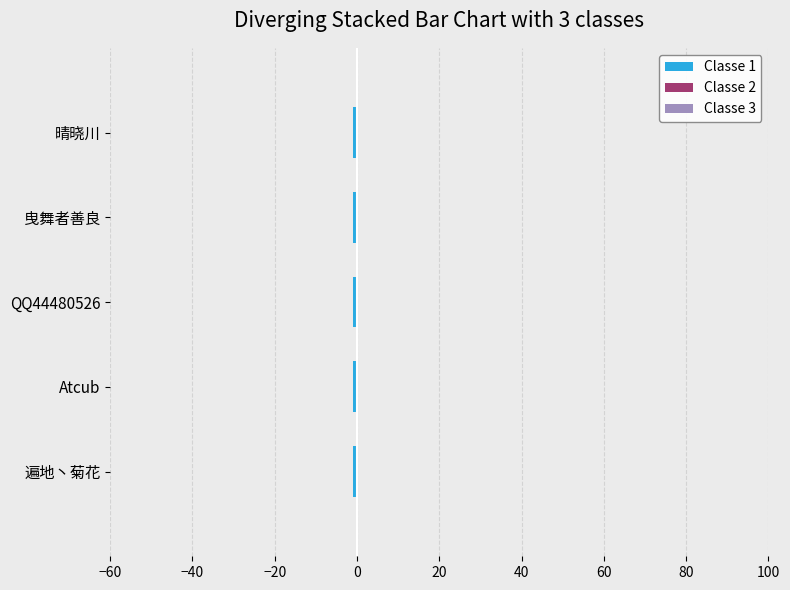

Is the value of Classe 2 at 晴晓川 greater than the value of Classe 3 at 遍地丶菊花?

No